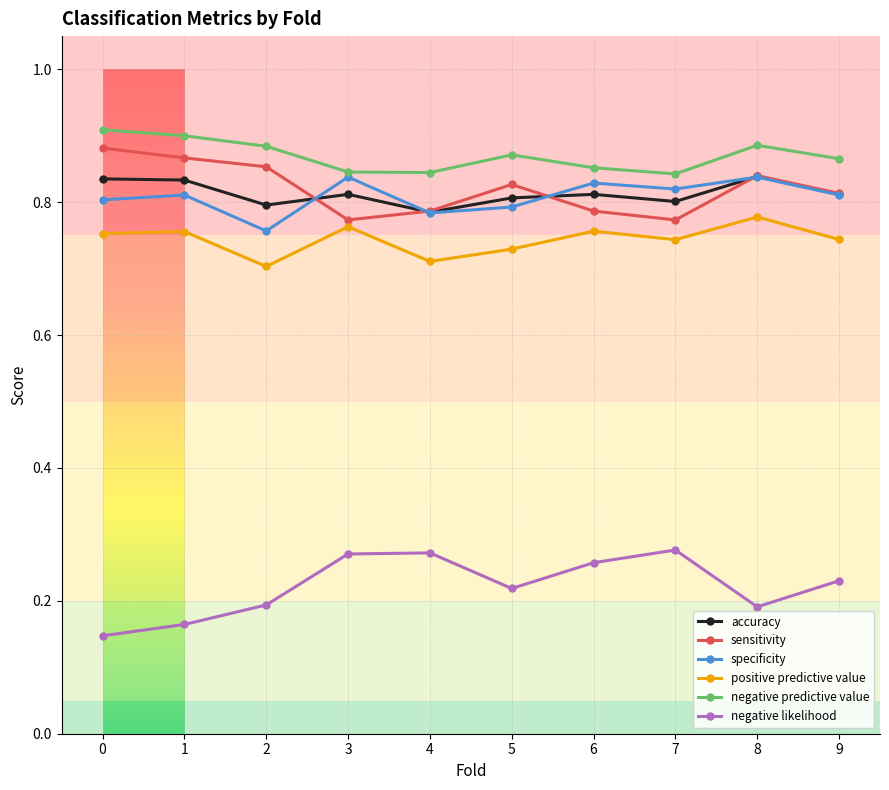

The negative predictive value series shows 0.9 at 0. True or false?

True